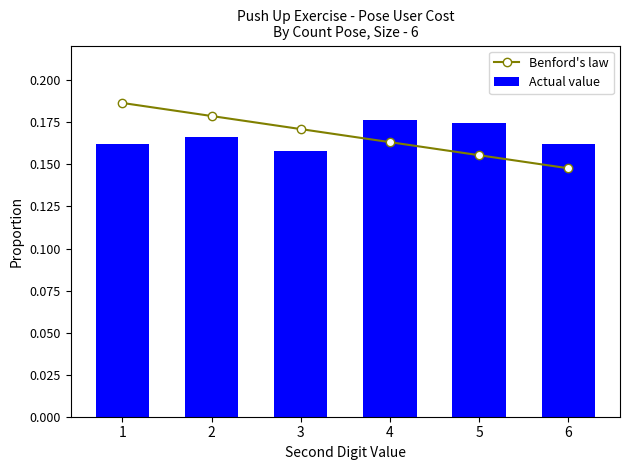

What is the minimum value shown in the chart?

0.1